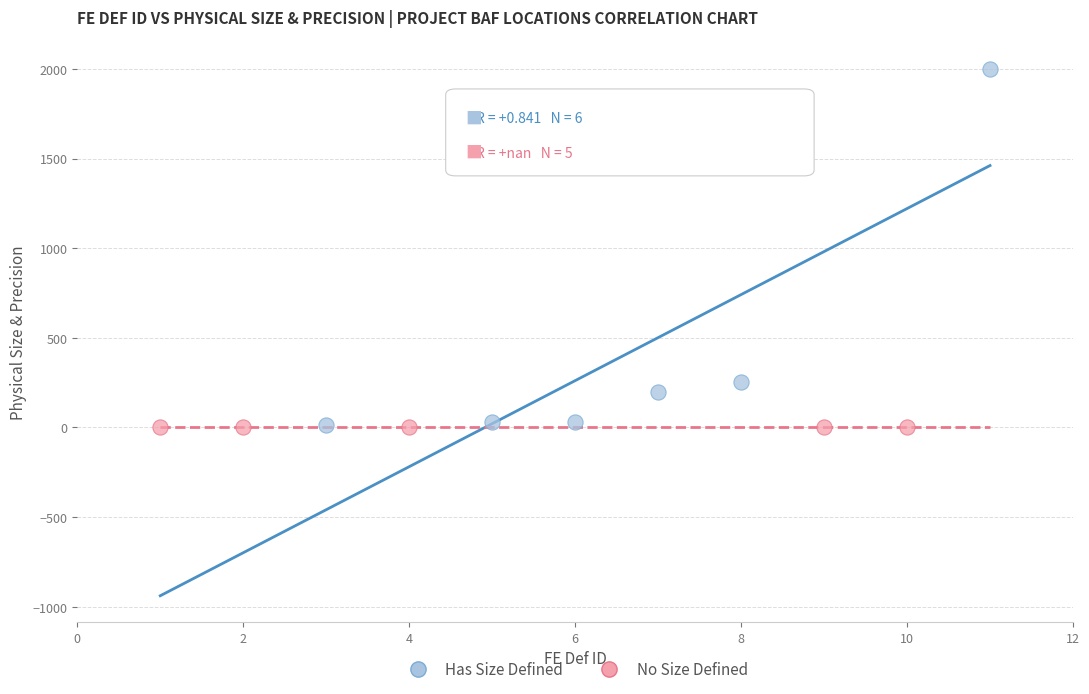

Which series reaches the maximum Y coordinate?

Has Size Defined